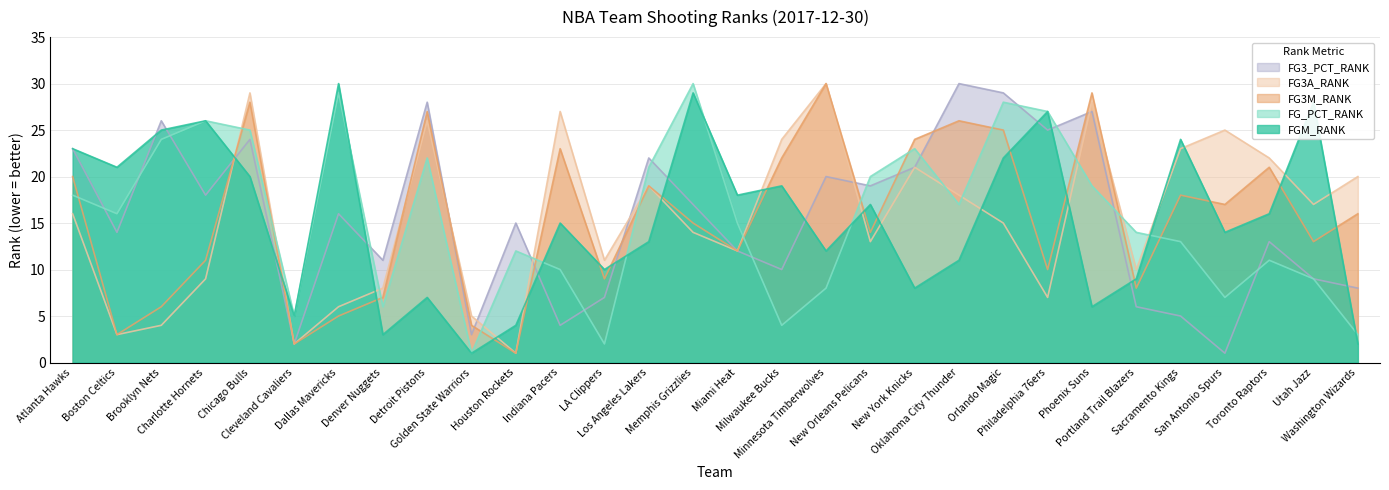

What is the label of the 8th point from the right?

Philadelphia 76ers